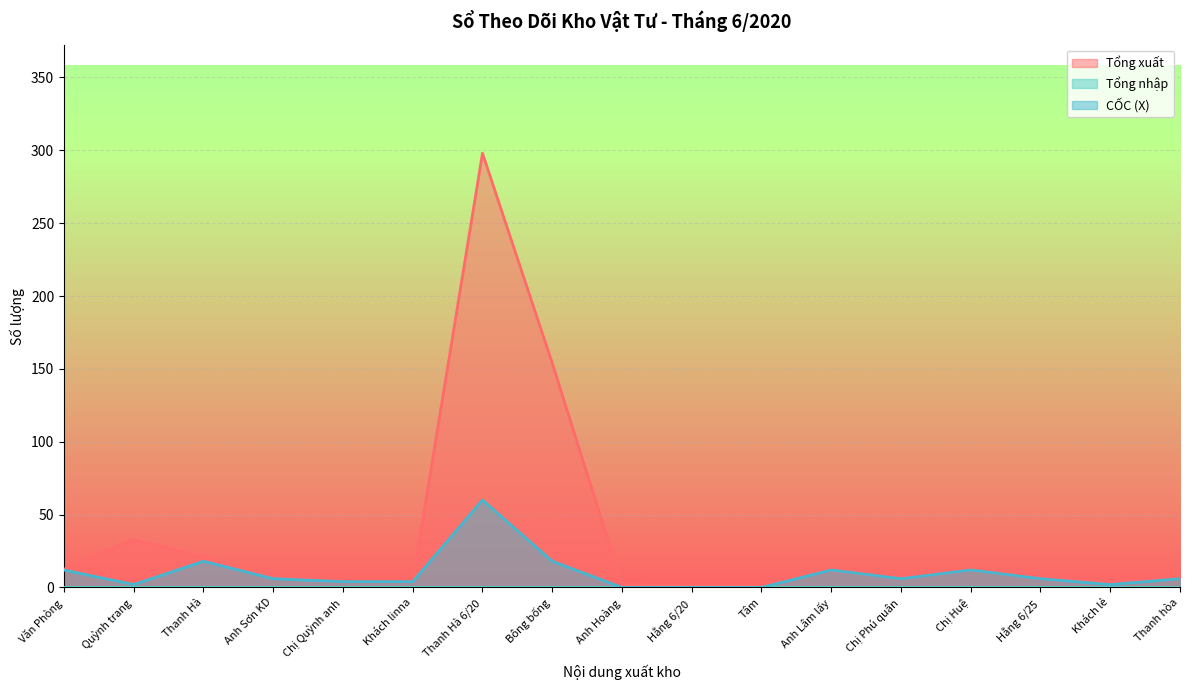

True or false: CỐC (X) and Tổng xuất cross at least once.

False